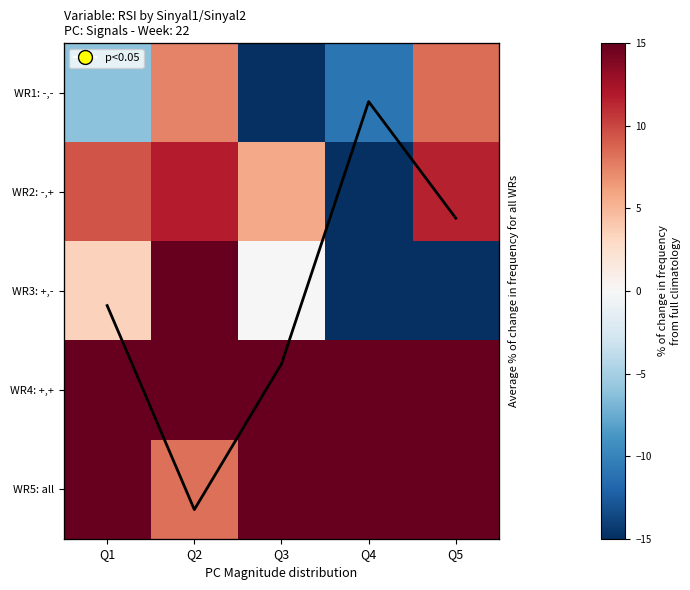

Read the avg line value at Q3.

0.9